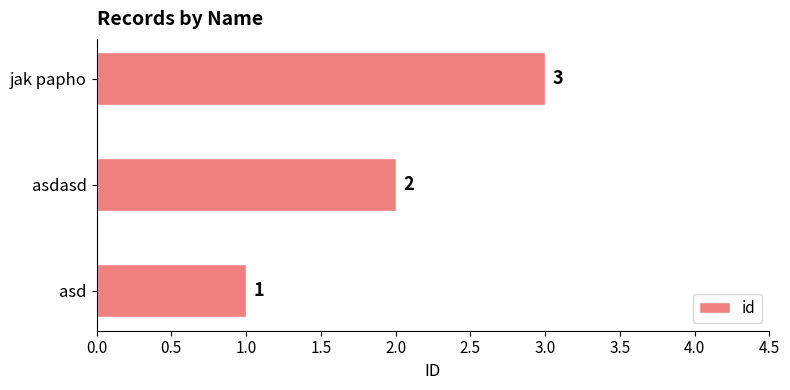

At which category does the chart reach its peak across all series?

jak papho